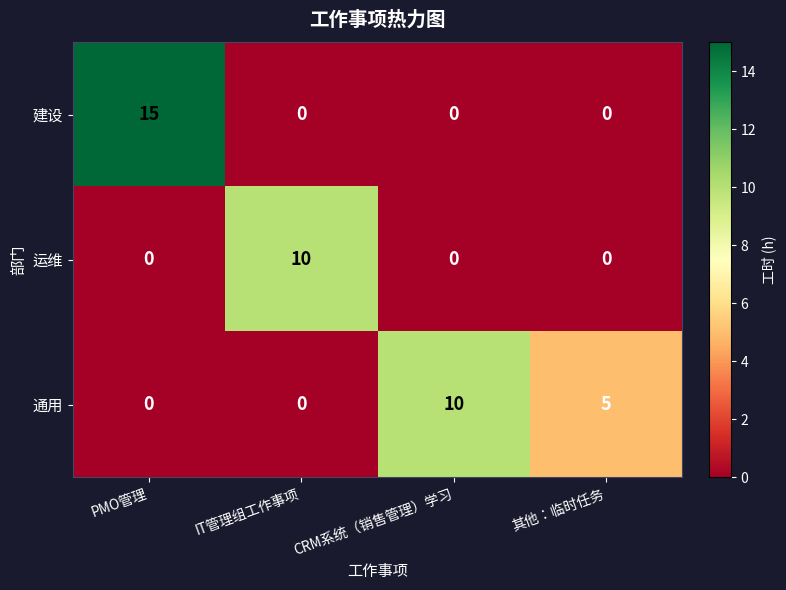

The 运维 series shows 0 at PMO管理. True or false?

True